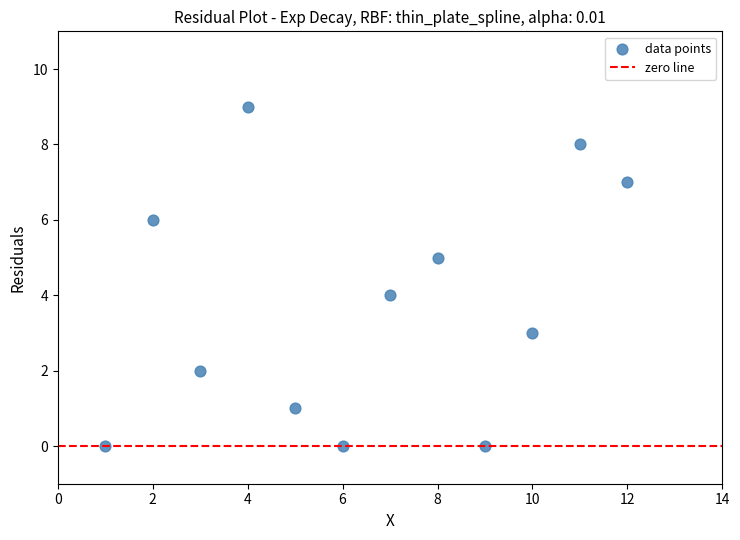

What is the range of X values (max minus min)?

11